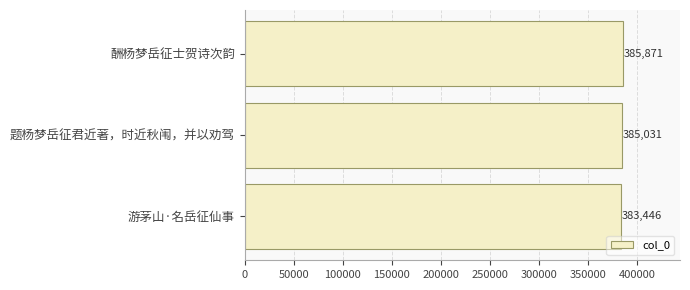

Does the chart contain any negative values?

No